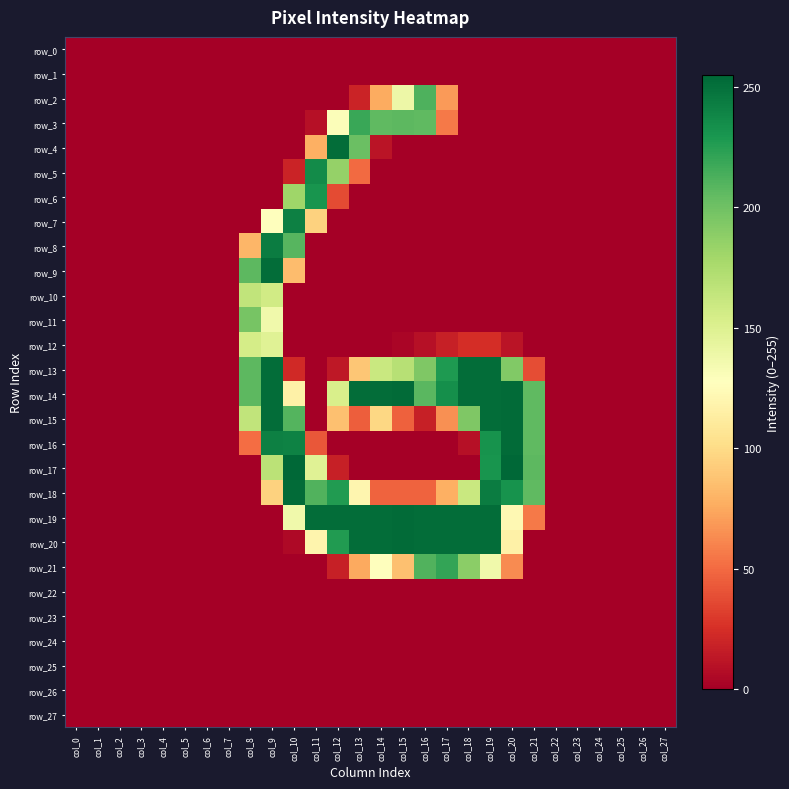

What is the maximum value shown in the chart?

255